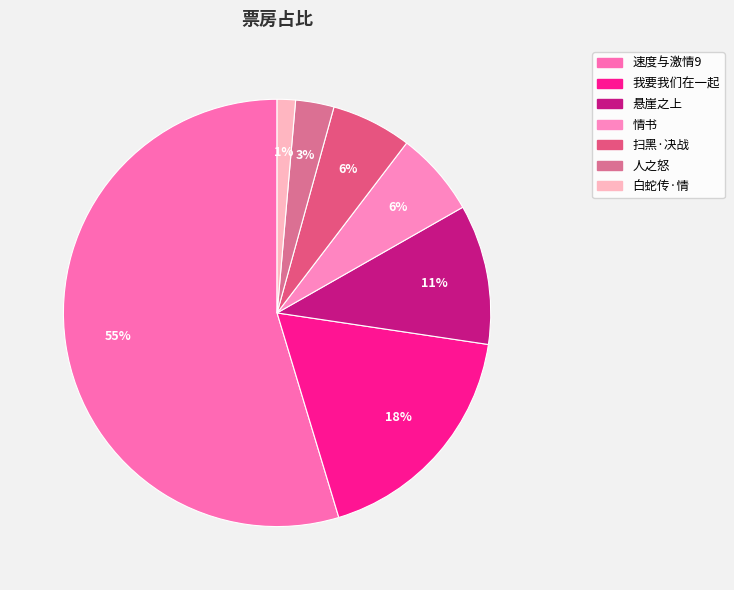

To the nearest percent, what percentage of the pie is 速度与激情9?

55%